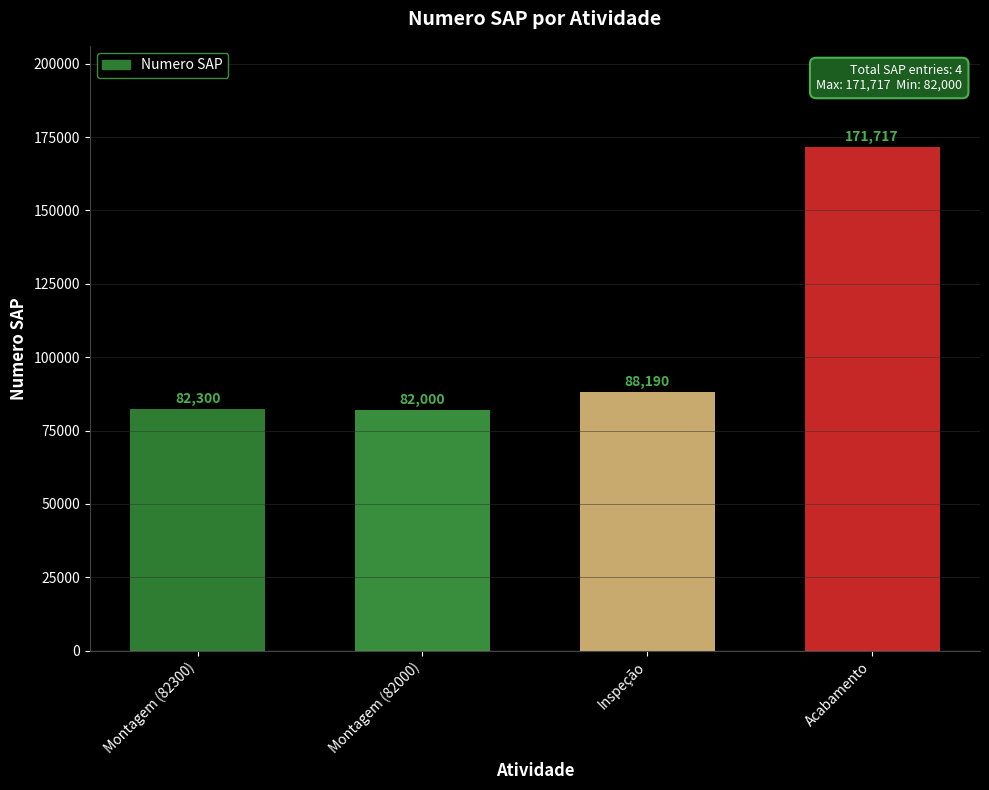

Between Inspeção and Montagem (82000), which is larger?

Inspeção